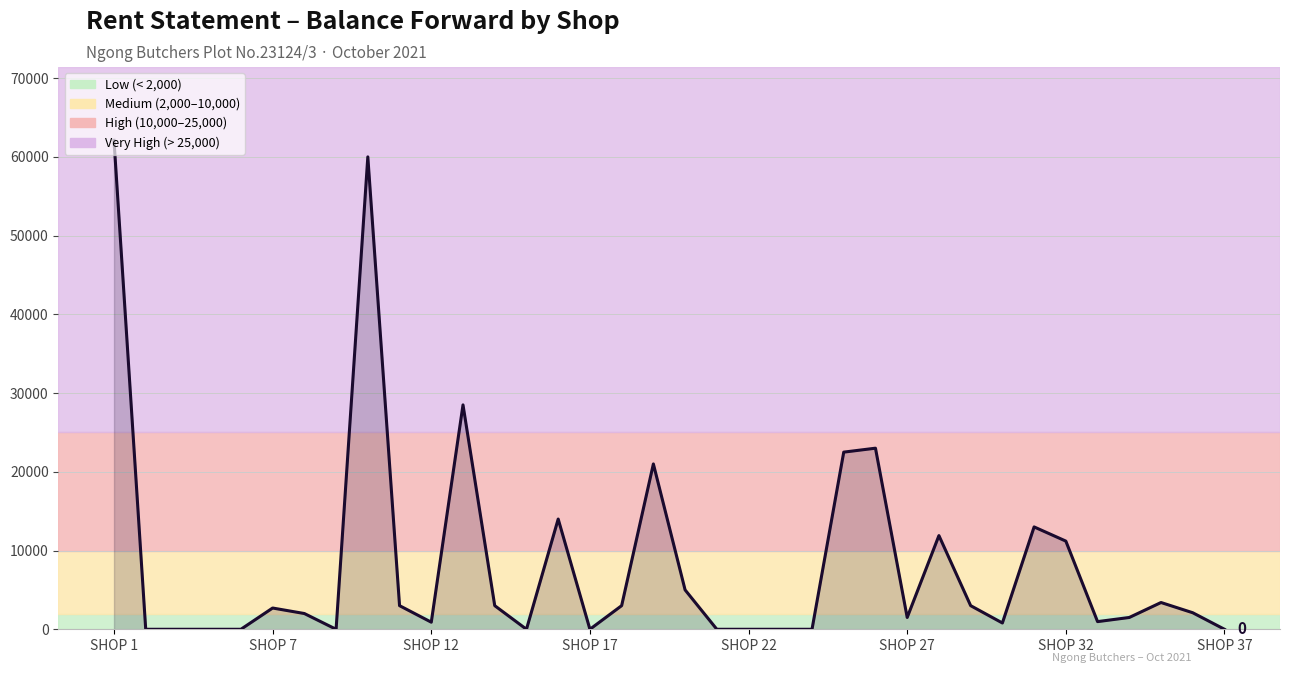

What is the greatest value displayed?

62100